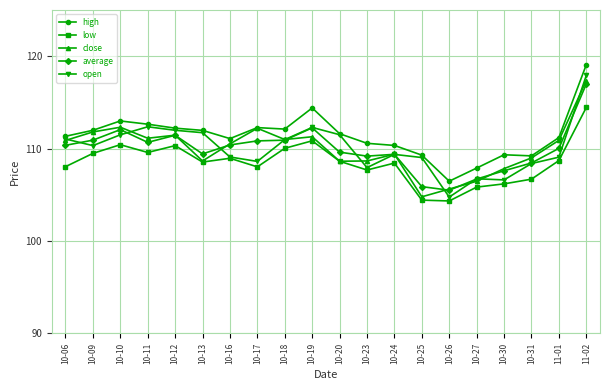

Where do average and open first cross each other?

10-06 and 10-09